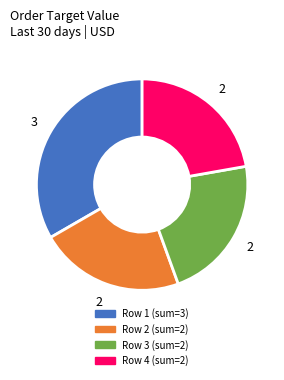

Does any single category account for the majority?

No